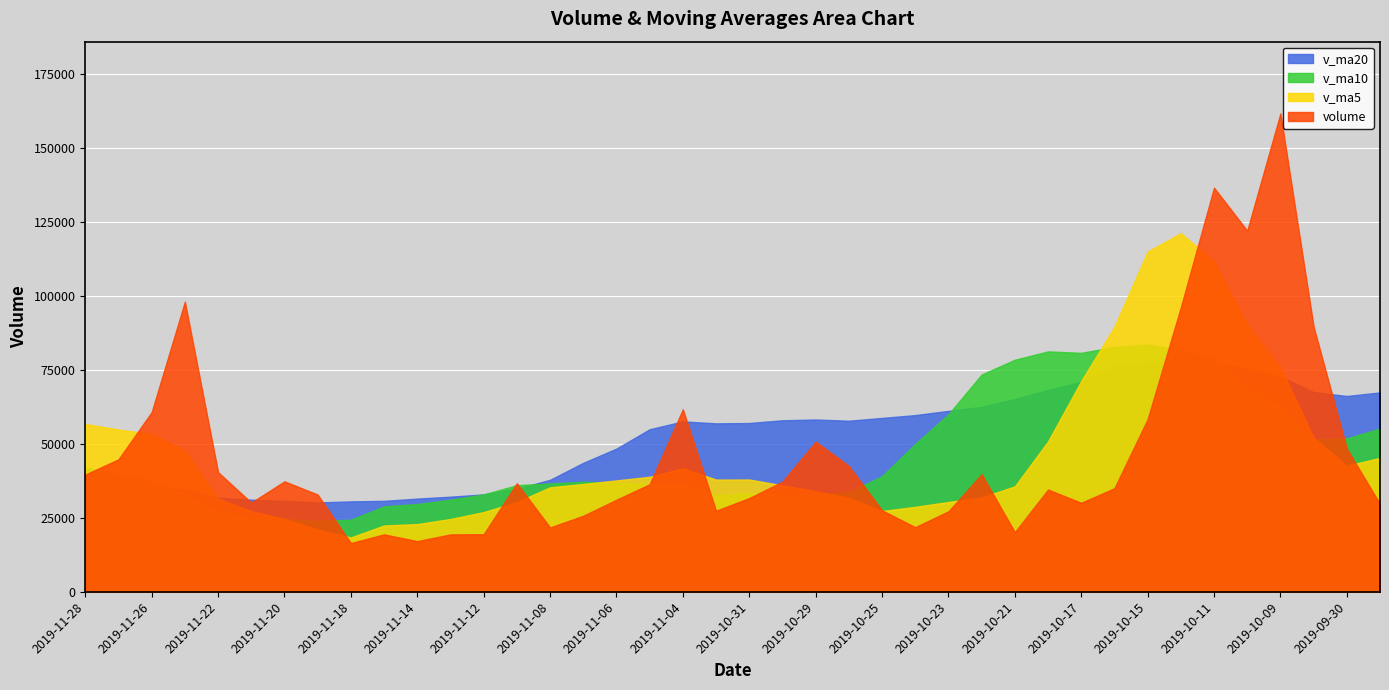

Reading left to right, list all the values displayed in this chart.

volume: 39641.3	44798.0	60775.8	98092.9	40460.3	30170.5	37362.9	32878.5	16476.6	19420.2	17137.0	19406.2	19472.7	36708.1	21766.7	25716.8	31134.0	36361.8	61714.5	27411.7	31695.0	37251.2	50757.6	42572.5	27554.9	21865.6	27227.7	39765.4	20182.0	34578.6	30097.9	35019.5	58369.0	96180.5	136627.1	122092.5	161724.5	89679.0	48411.4	29682.2
v_ma5: 56753.7	54859.5	53372.5	47793.0	31469.8	27261.8	24655.0	21063.7	18382.5	22428.8	22898.1	24614.1	26959.7	30337.5	35338.8	36467.8	37663.4	38886.8	41766.0	37937.6	37966.2	36000.4	33995.7	31797.2	27319.1	28723.8	30370.3	31928.7	35649.4	50849.1	71258.8	89657.7	114998.7	121260.7	111706.9	90317.9	75939.6	52092.5	42644.7	45281.7
v_ma10: 42007.7	39757.3	37218.1	33087.8	26949.3	25080.0	24634.6	24011.7	24360.0	28883.8	29683.0	31138.8	32923.3	36051.7	36638.2	37217.0	36831.9	36441.2	36781.6	32628.3	33345.0	33185.3	32962.2	33723.3	39084.1	49991.3	60014.0	73463.7	78455.1	81278.0	80788.4	82798.7	83545.6	81952.7	78494.3	69496.3	62332.8	51564.7	51873.1	55185.7
v_ma20: 35845.3	35448.0	35070.7	34569.8	31793.8	31148.5	30733.2	30226.5	30570.8	30756.1	31514.0	32162.0	32942.7	34887.5	37861.1	43604.2	48422.9	54952.5	57618.3	56953.2	57066.7	57992.0	58253.9	57838.0	58789.2	59743.8	61173.4	62514.2	65164.1	68231.8	70978.2	76050.0	77433.2	78327.4	77232.9	75510.2	72829.6	67523.7	66202.8	67407.7